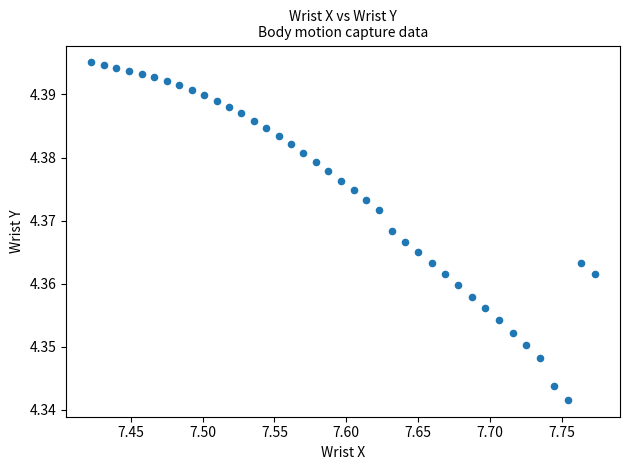

What is the range of X values (max minus min)?

0.4